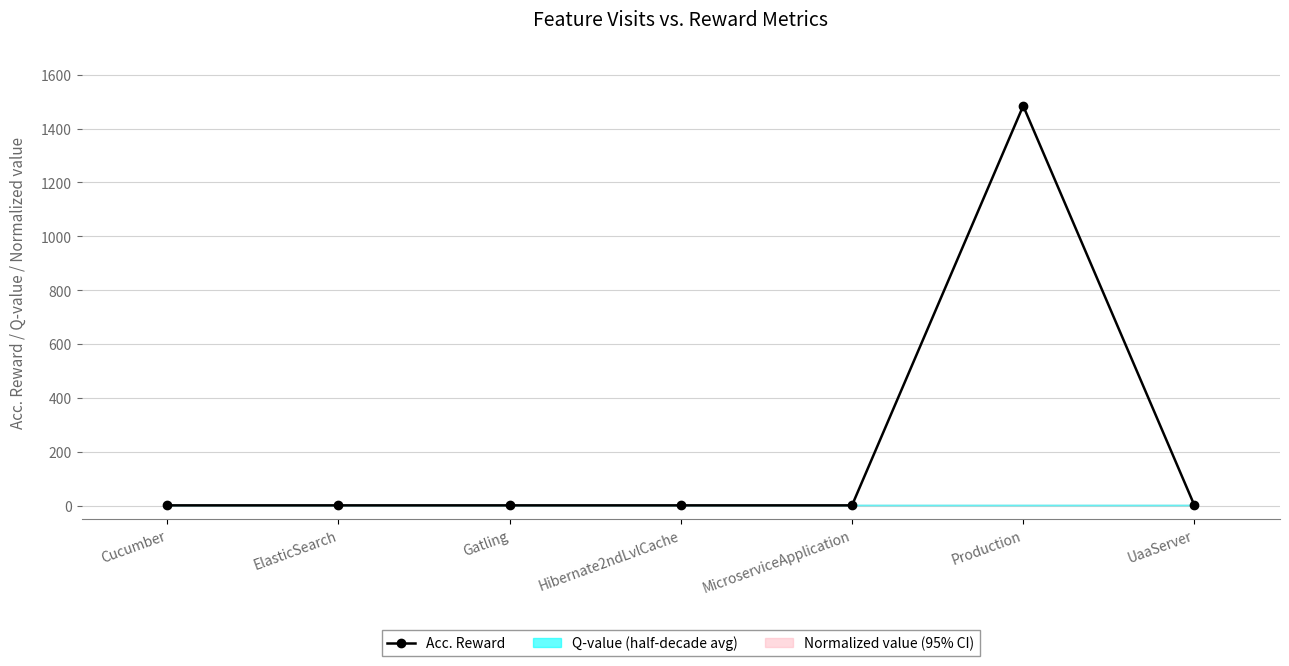

Rank the categories by value from lowest to highest.

Cucumber, ElasticSearch, Gatling, Hibernate2ndLvlCache, MicroserviceApplication, UaaServer, Production